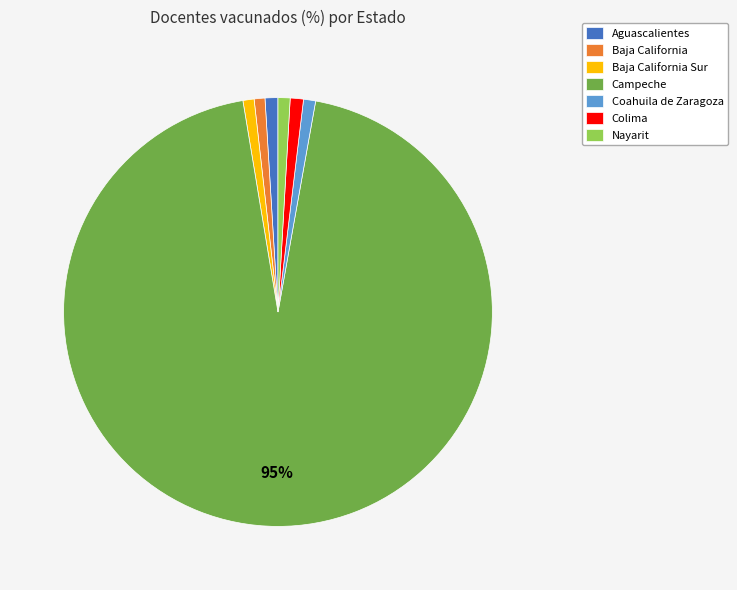

To the nearest percent, what portion does Baja California represent?

1%